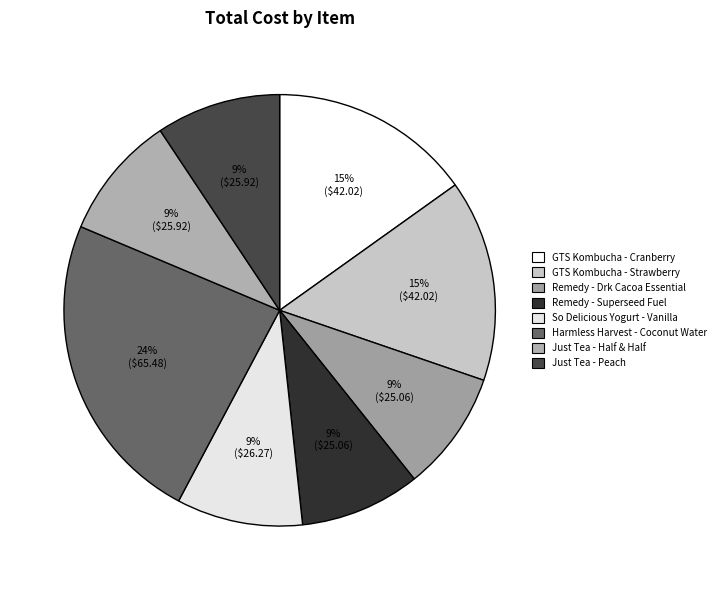

Rank the categories by value from highest to lowest.

Harmless Harvest - Coconut Water, GTS Kombucha - Cranberry, GTS Kombucha - Strawberry, So Delicious Yogurt - Vanilla, Just Tea - Half & Half, Just Tea - Peach, Remedy - Drk Cacoa Essential, Remedy - Superseed Fuel